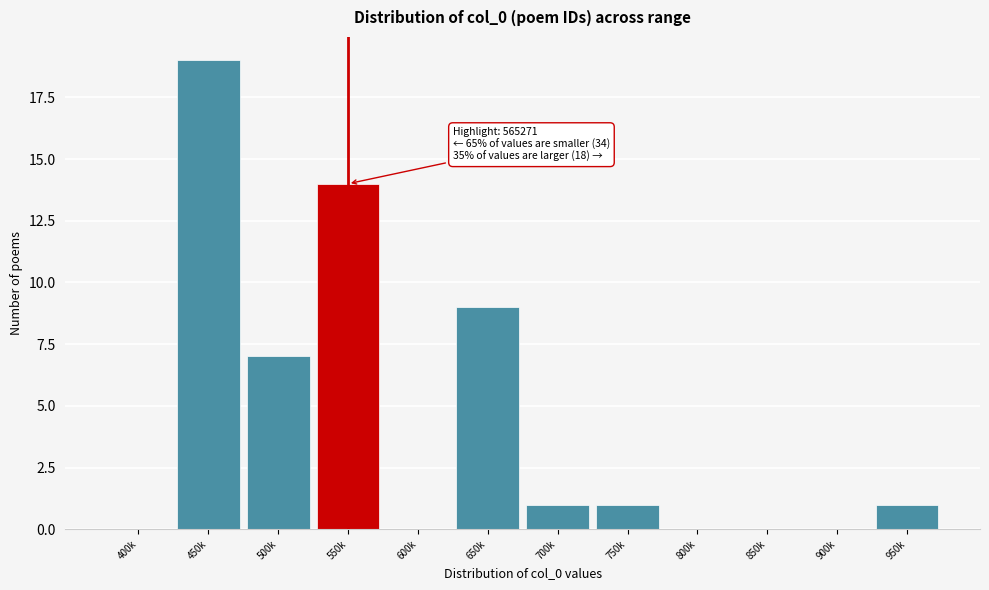

Reading left to right, list all the values displayed in this chart.

400k=0	450k=19	500k=7	550k=14	600k=0	650k=9	700k=1	750k=1	800k=0	850k=0	900k=0	950k=1